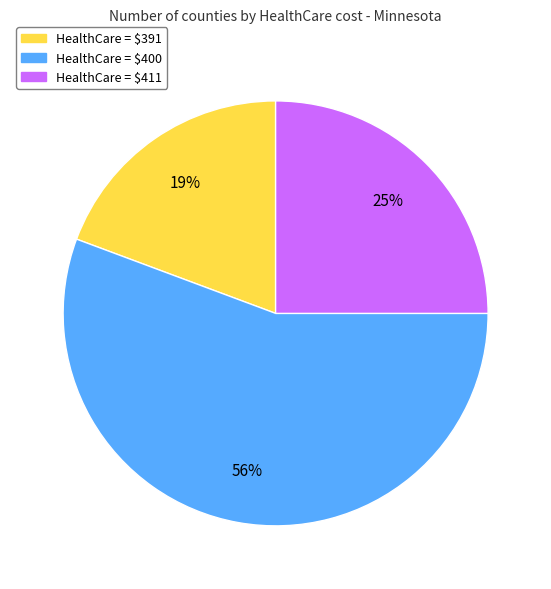

Is there any slice that represents more than half of the pie?

Yes